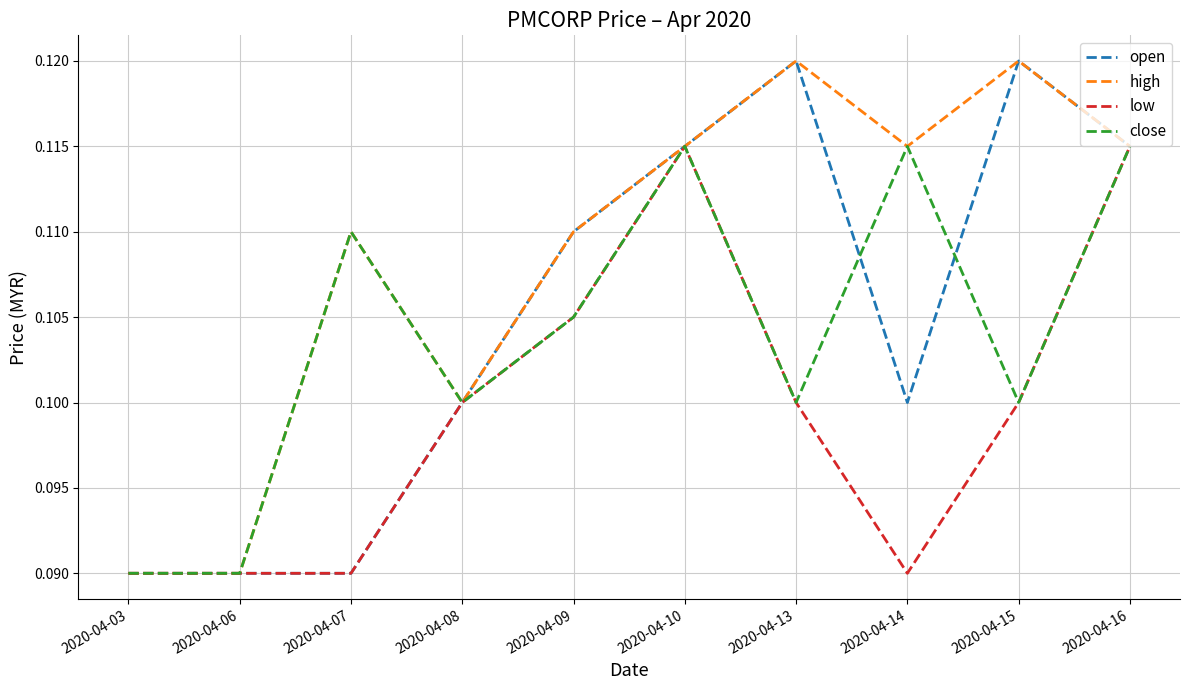

What are all the series names shown in the legend?

open, high, low, close